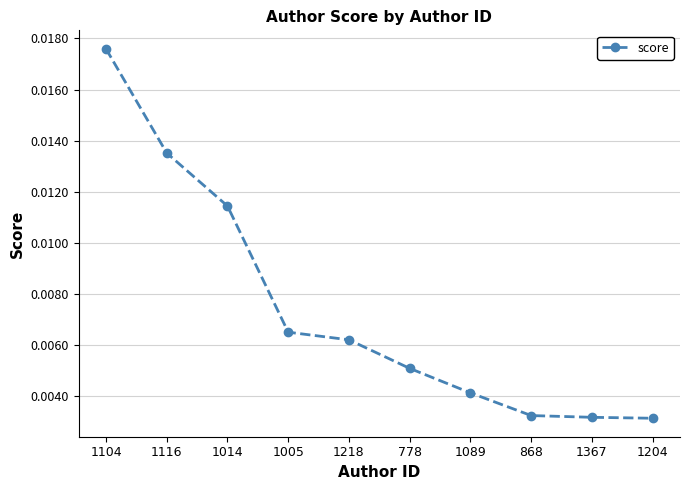

How many data points does each series have?

10